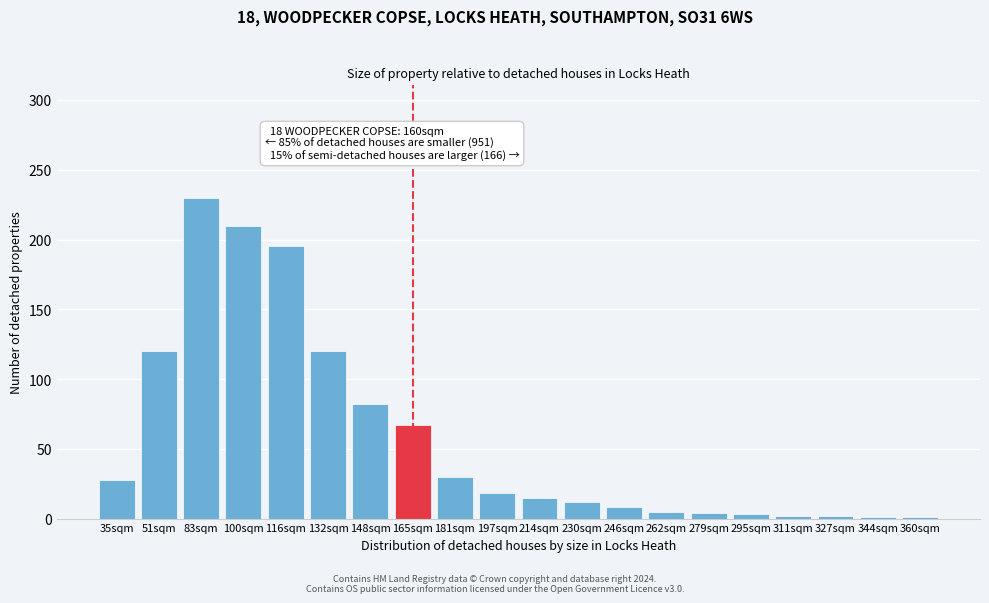

Between 100sqm and 197sqm, which is larger?

100sqm